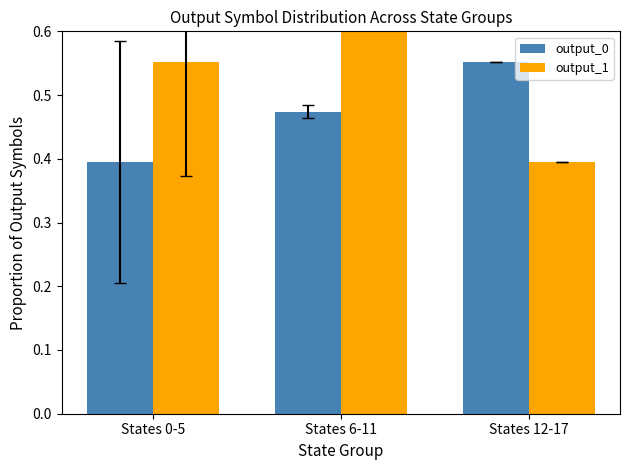

How many data points does each series have?

3